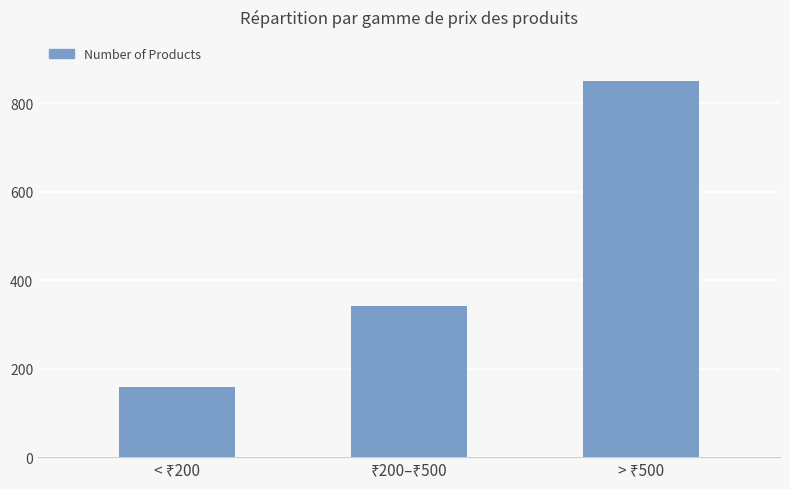

Reading left to right, list all the values displayed in this chart.

159	342	850